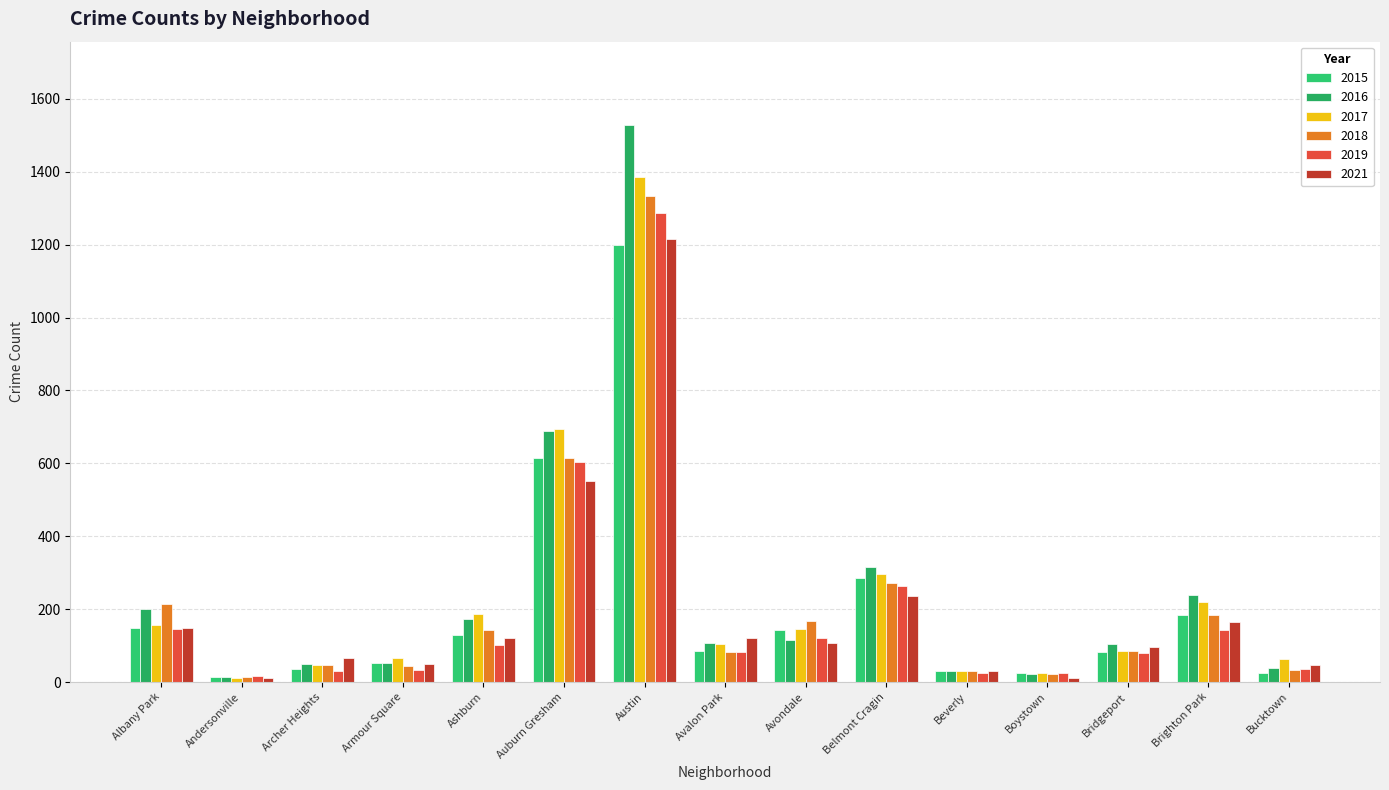

What is the approximate value of 2018 at Brighton Park, to the nearest 100?

200